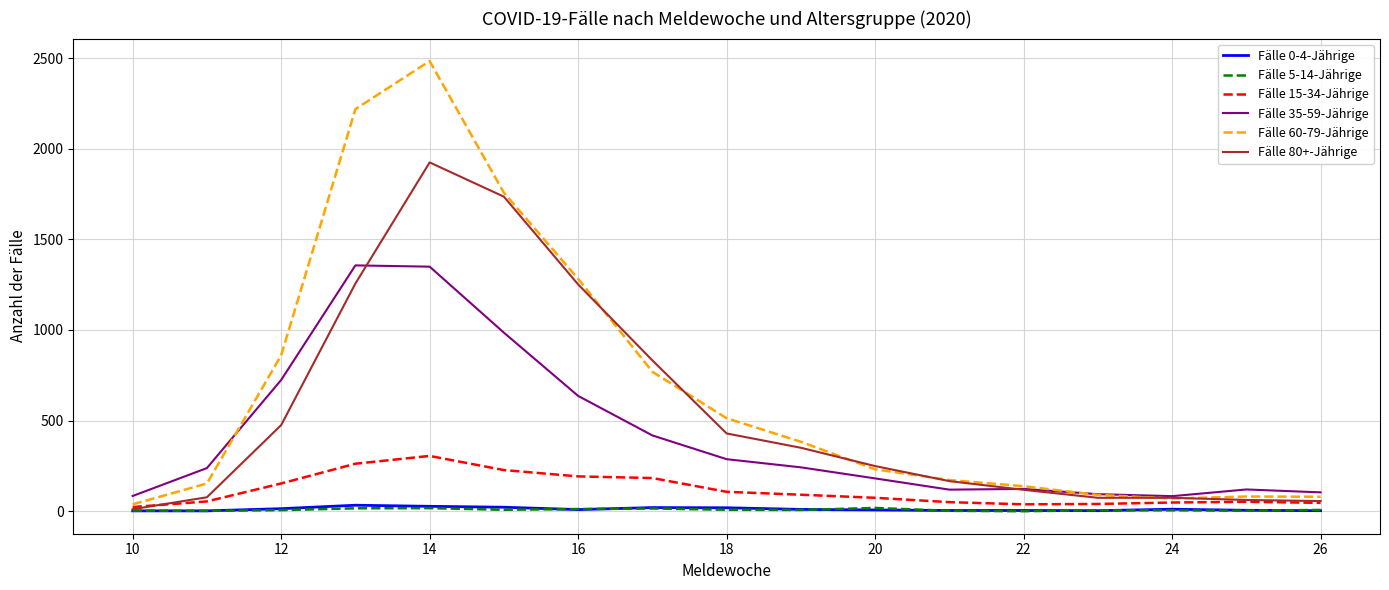

Which series has the largest total across all categories?

Fälle 60-79-Jährige